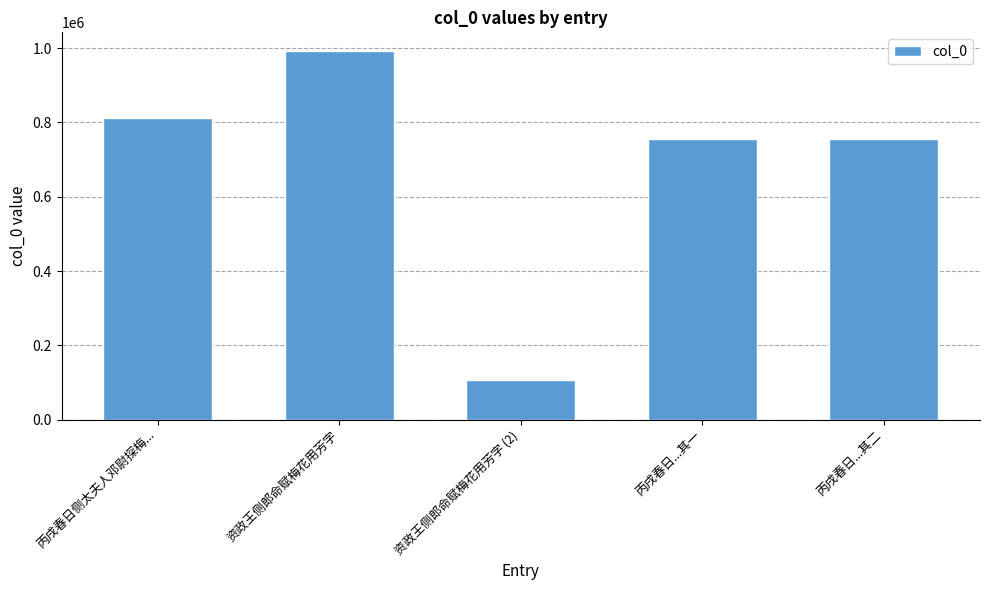

True or false: the data shows 105741 at 资政王侧郎命赋梅花用芳字 (2).

True